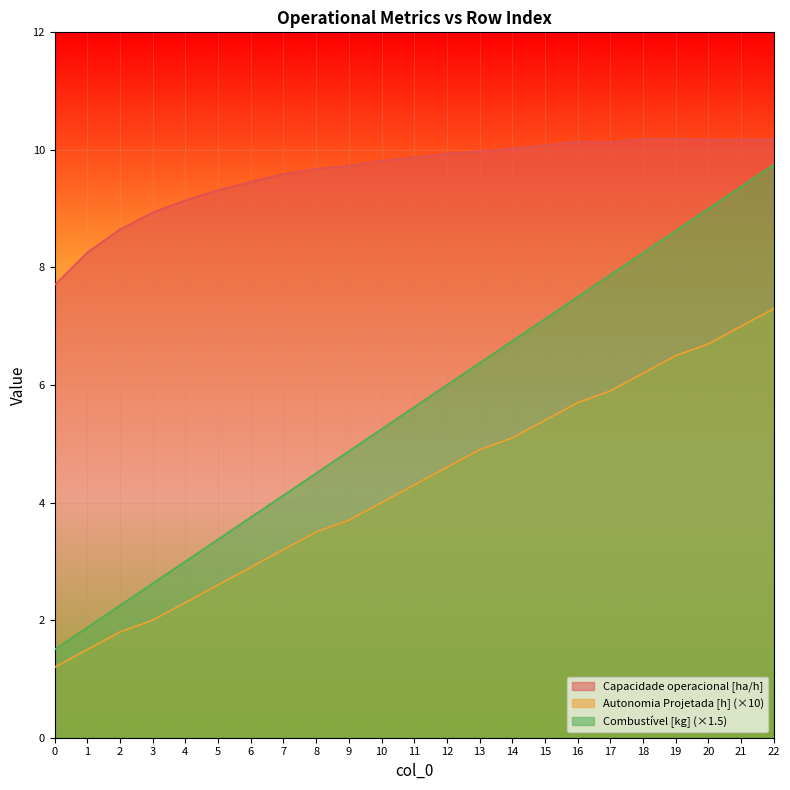

List the labels in order of Autonomia Projetada [h] value, largest first.

22, 21, 20, 19, 18, 17, 16, 15, 14, 13, 12, 11, 10, 9, 8, 7, 6, 5, 4, 3, 2, 1, 0